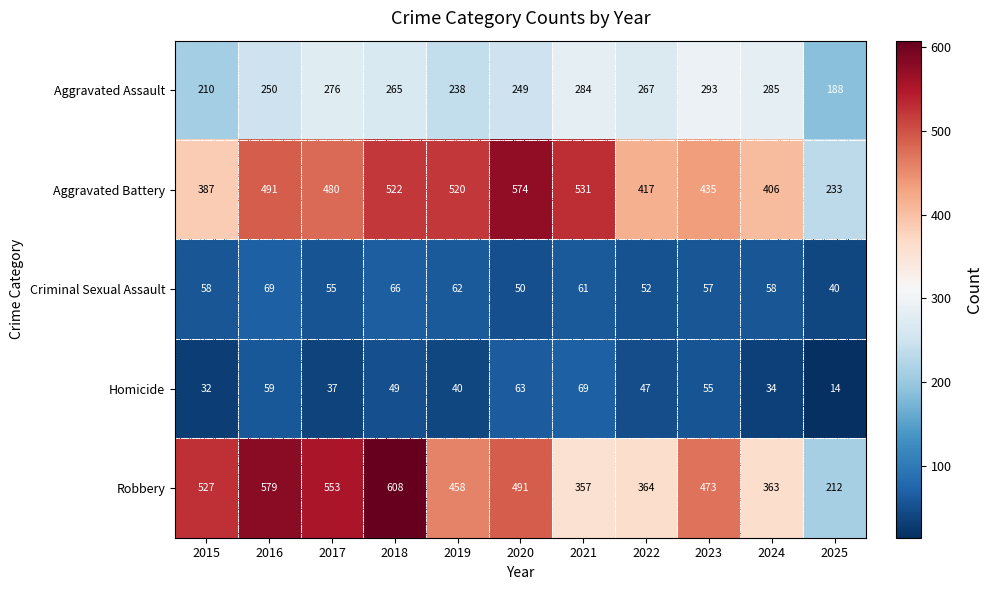

Is the value of Aggravated Assault at 2025 greater than the value of Homicide at 2021?

Yes